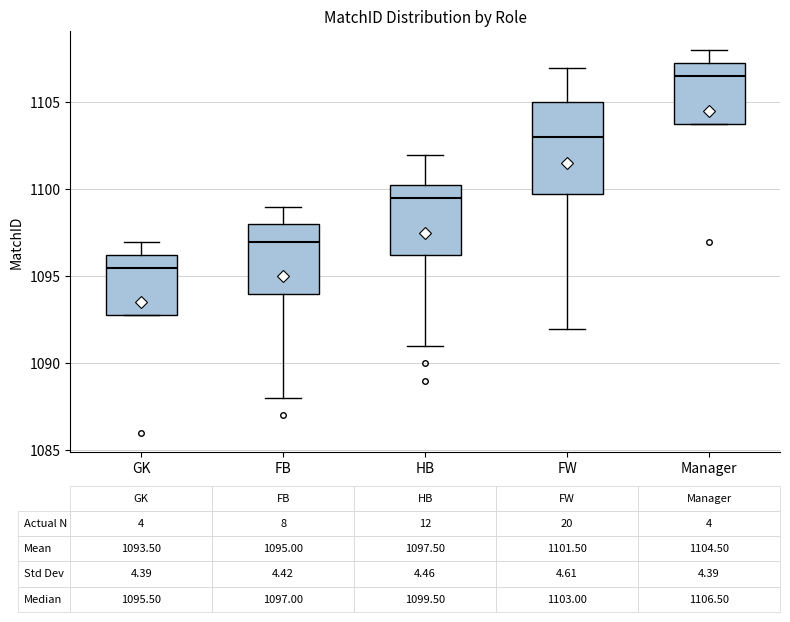

Which box is the tallest, from its lower edge to its upper edge?

FW